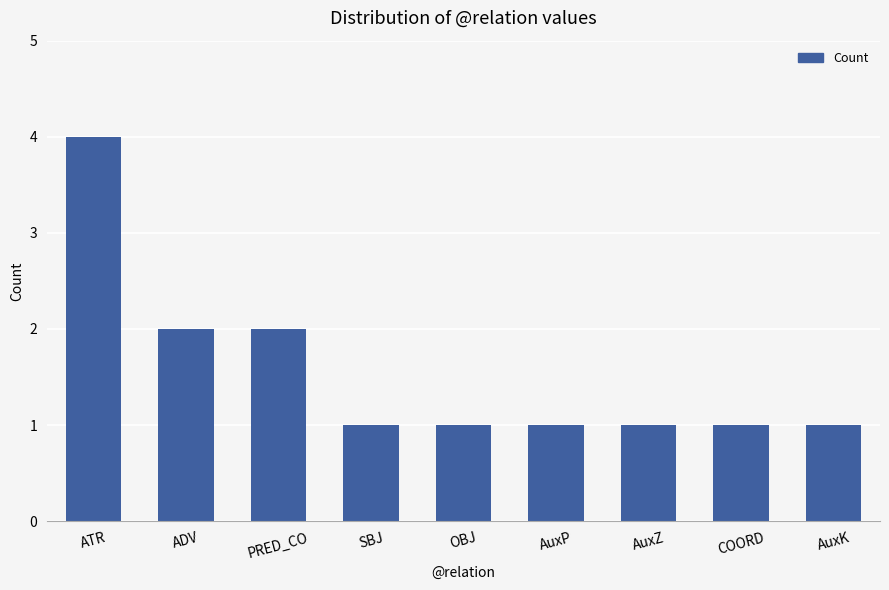

What is the label of the 8th bar from the left?

COORD